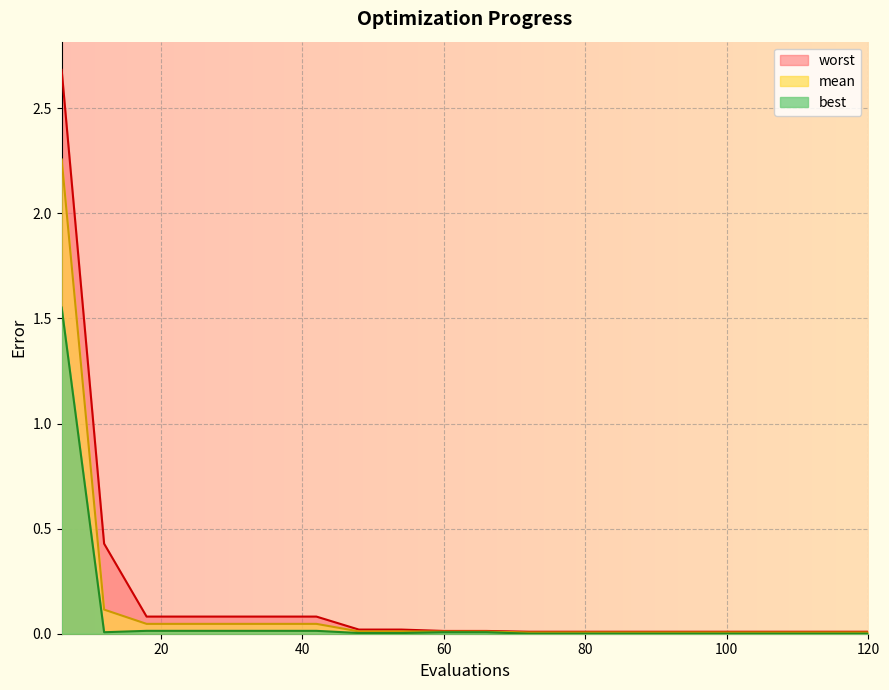

True or false: worst has a value of 0.1 at 24.

True